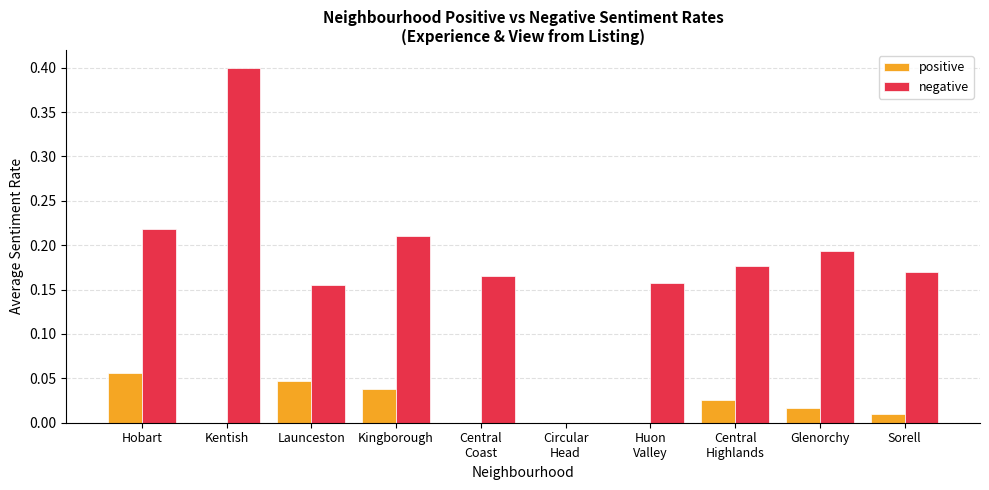

What are all the series names shown in the legend?

positive, negative